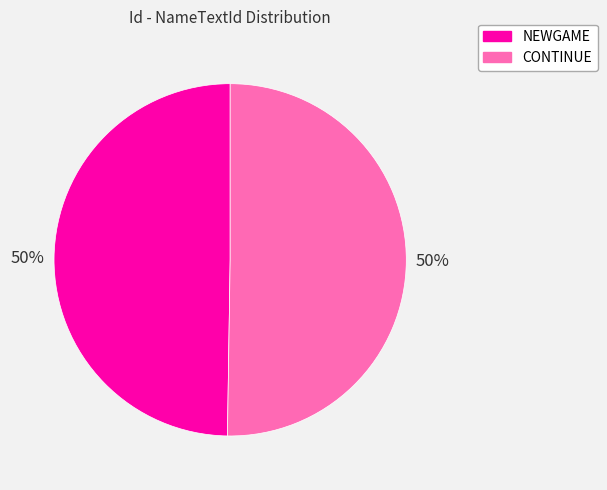

Is it true that NEWGAME is 59% of the pie?

False